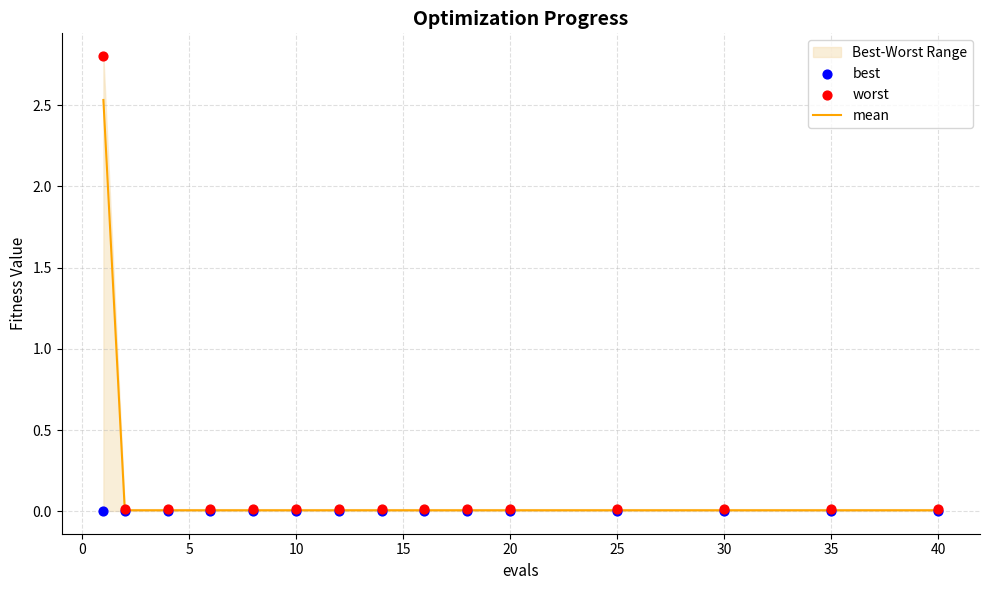

At how many categories does at least one series exceed 2?

1